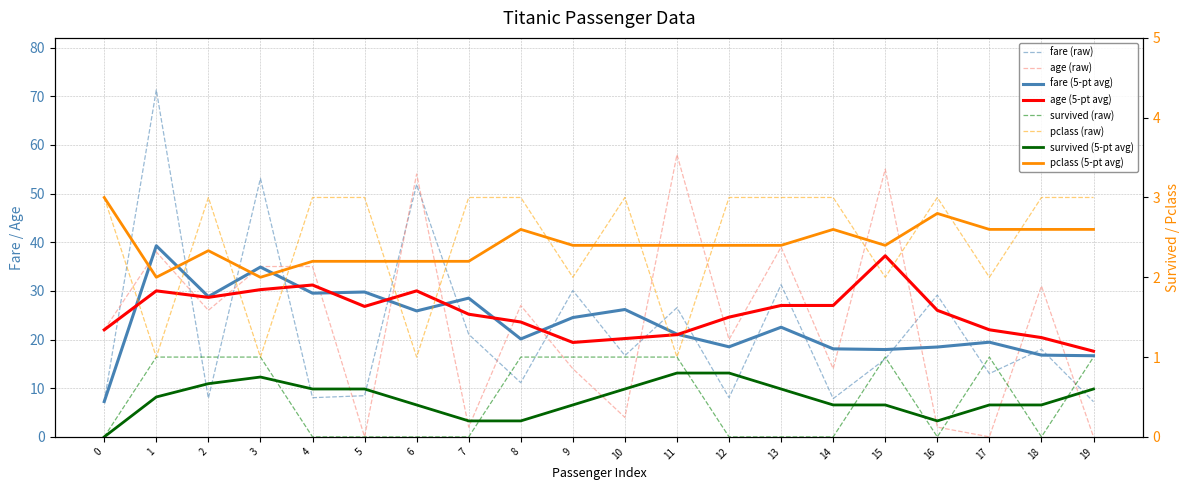

Between 8 and 15, which series saw the biggest shift?

age